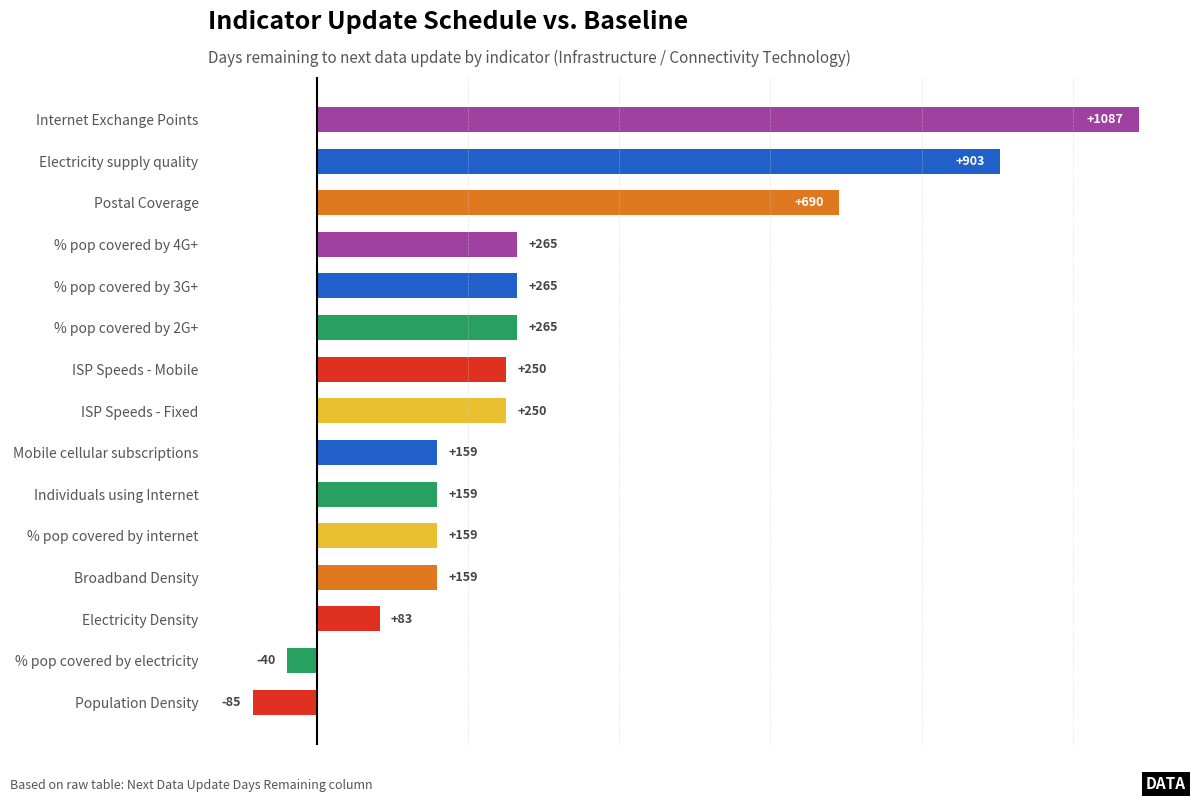

Reading bottom to top, what are all the values shown in this chart?

-85	-40	83	159	159	159	159	250	250	265	265	265	690	903	1087